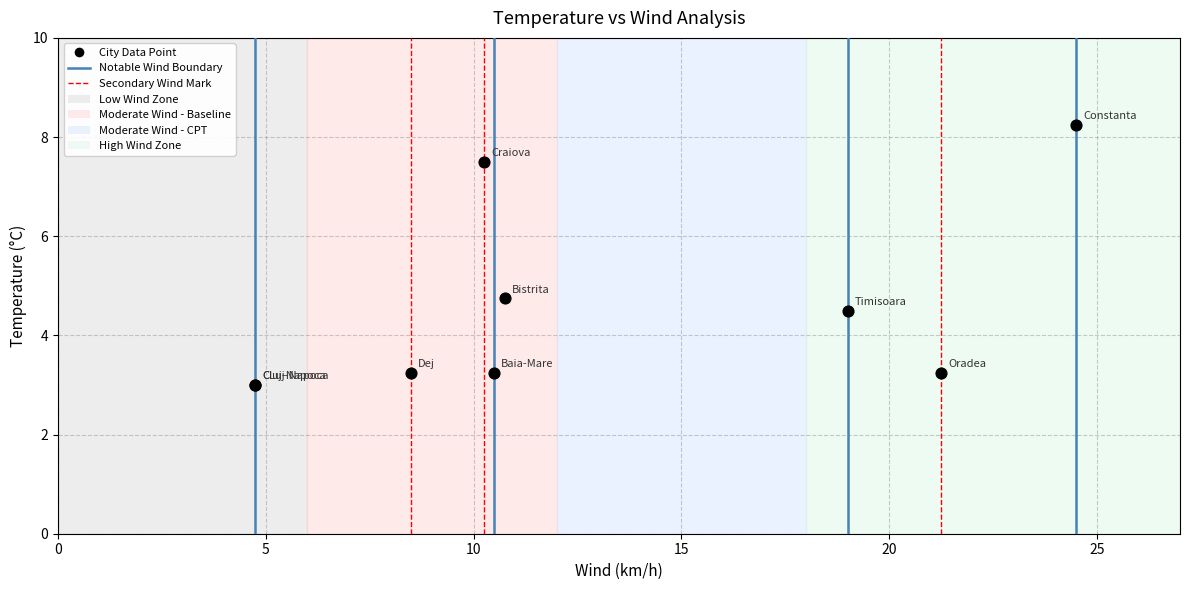

What Y value in the scatter plot is closest to 5?

4.8